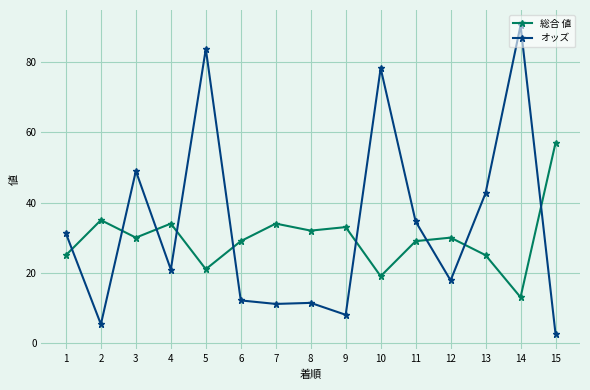

Between 10 and 14, which series saw the biggest shift?

オッズ